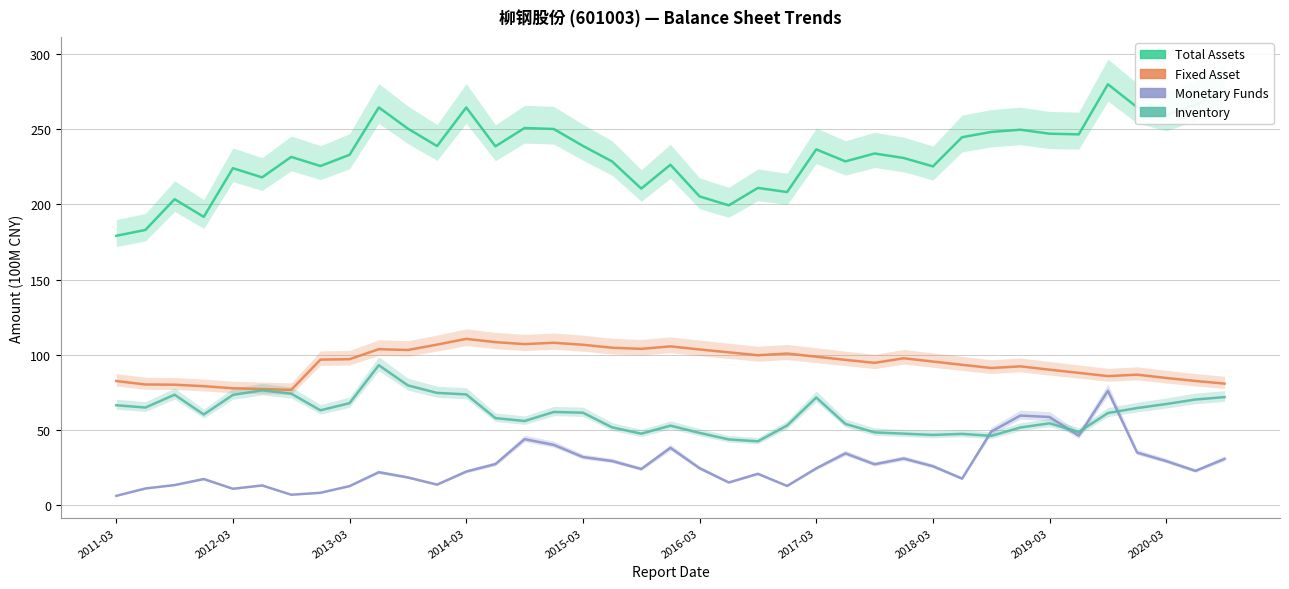

What is the lowest value of the Inventory series?

42.6